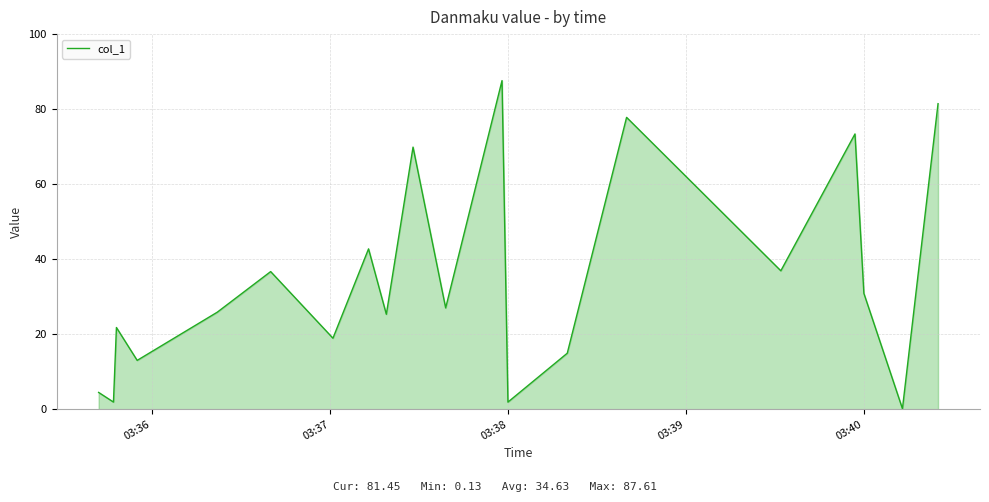

Count the number of data series in this chart.

1